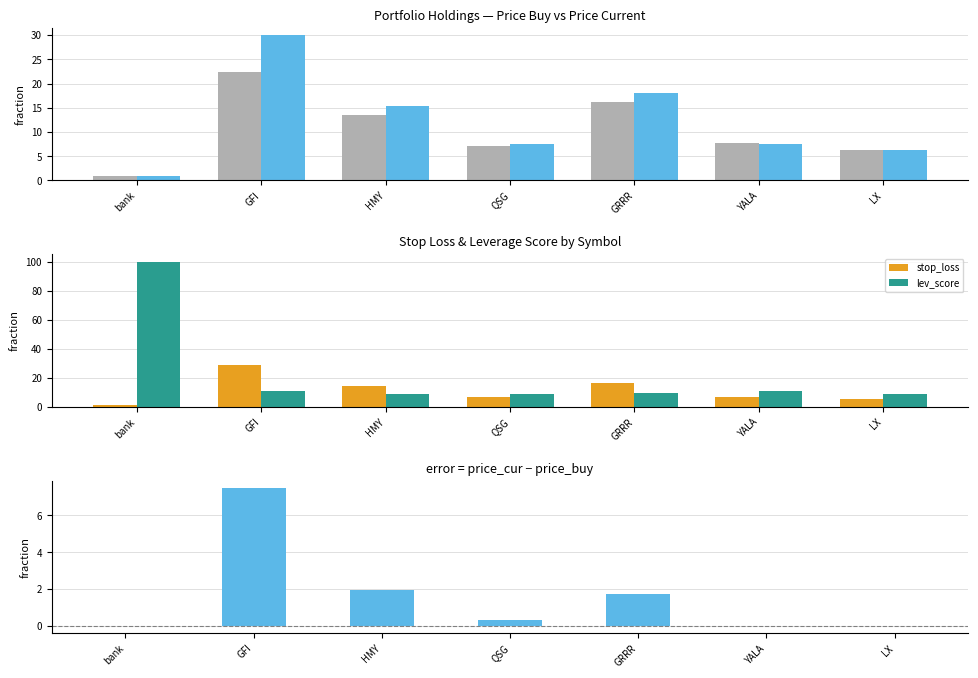

What is the spread (max minus min) of values at GRRR?

16.2